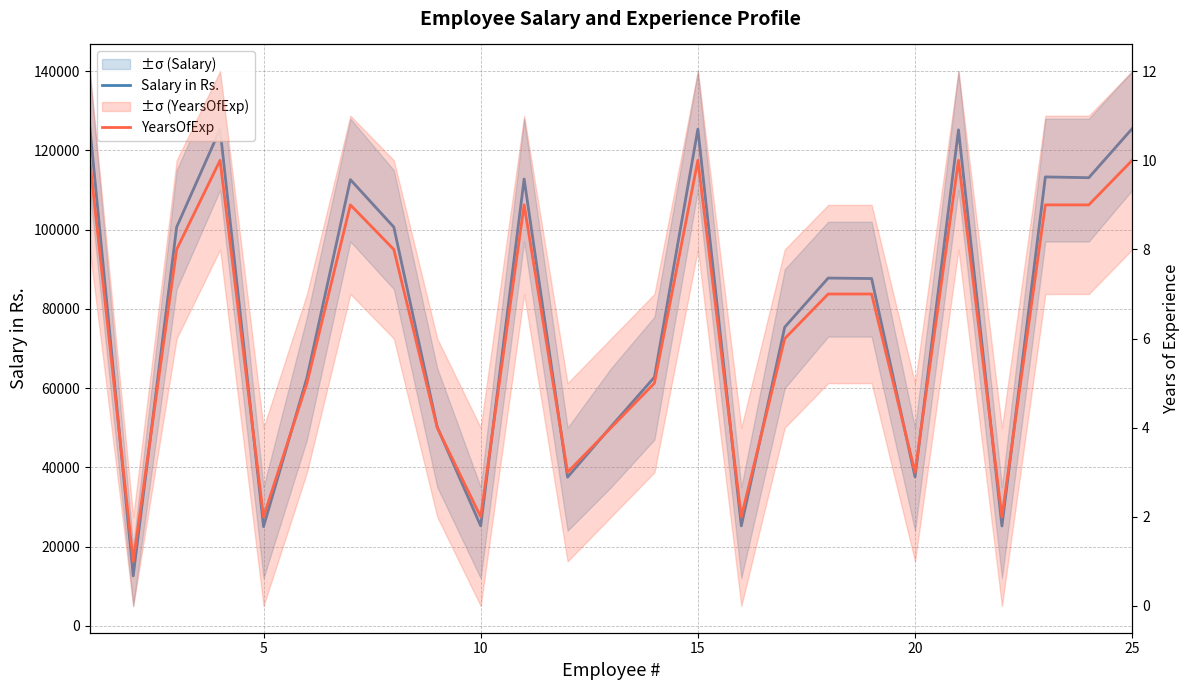

Is it true that YearsOfExp equals 5 at 12?

False